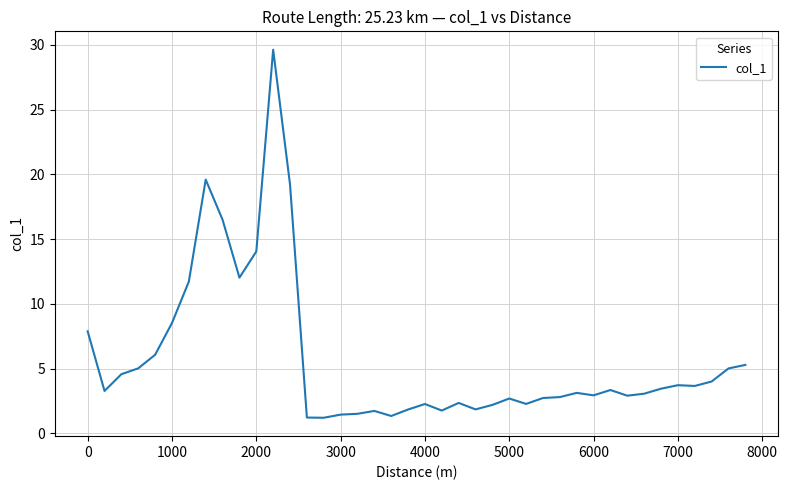

What is the maximum value shown in the chart?

29.6